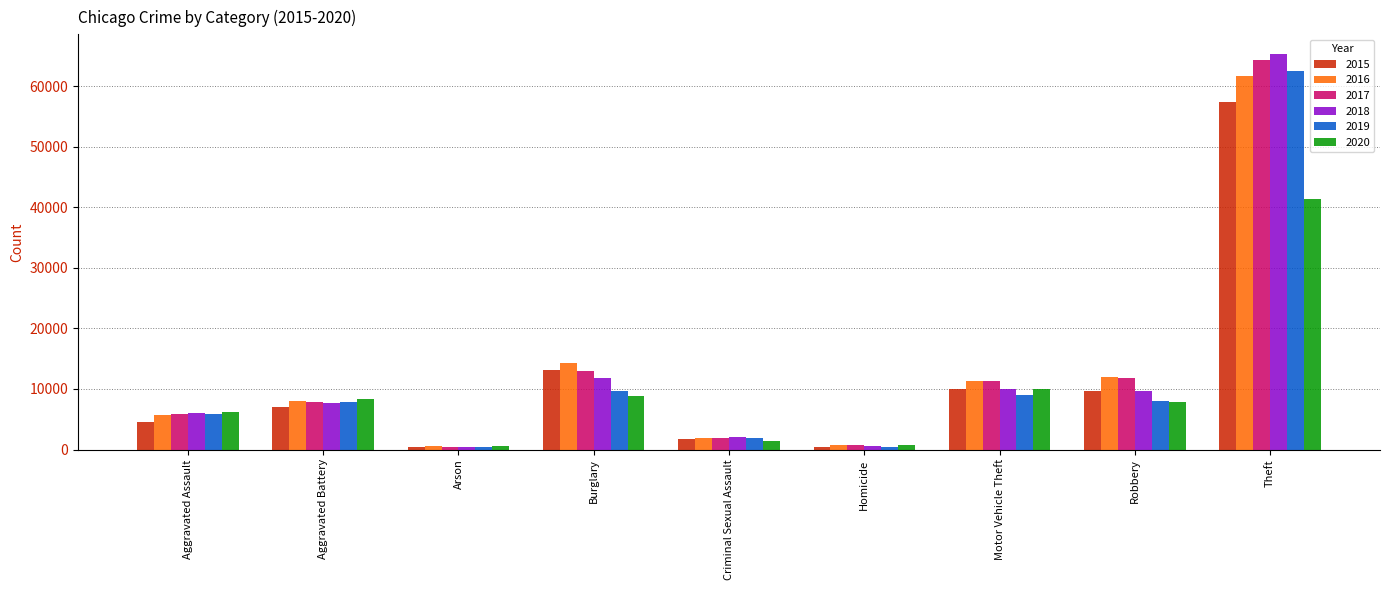

At how many categories does at least one series exceed 20867?

1